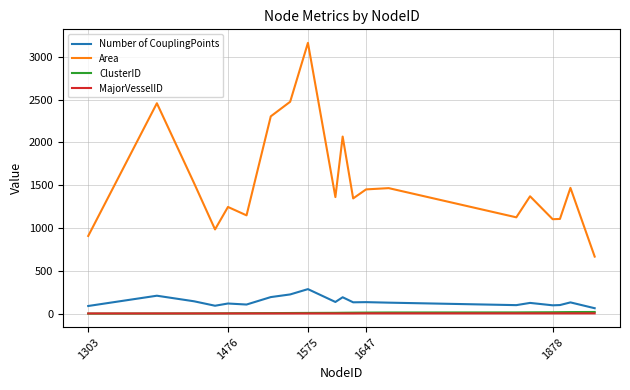

What is the average value of the Area series?

1536.7